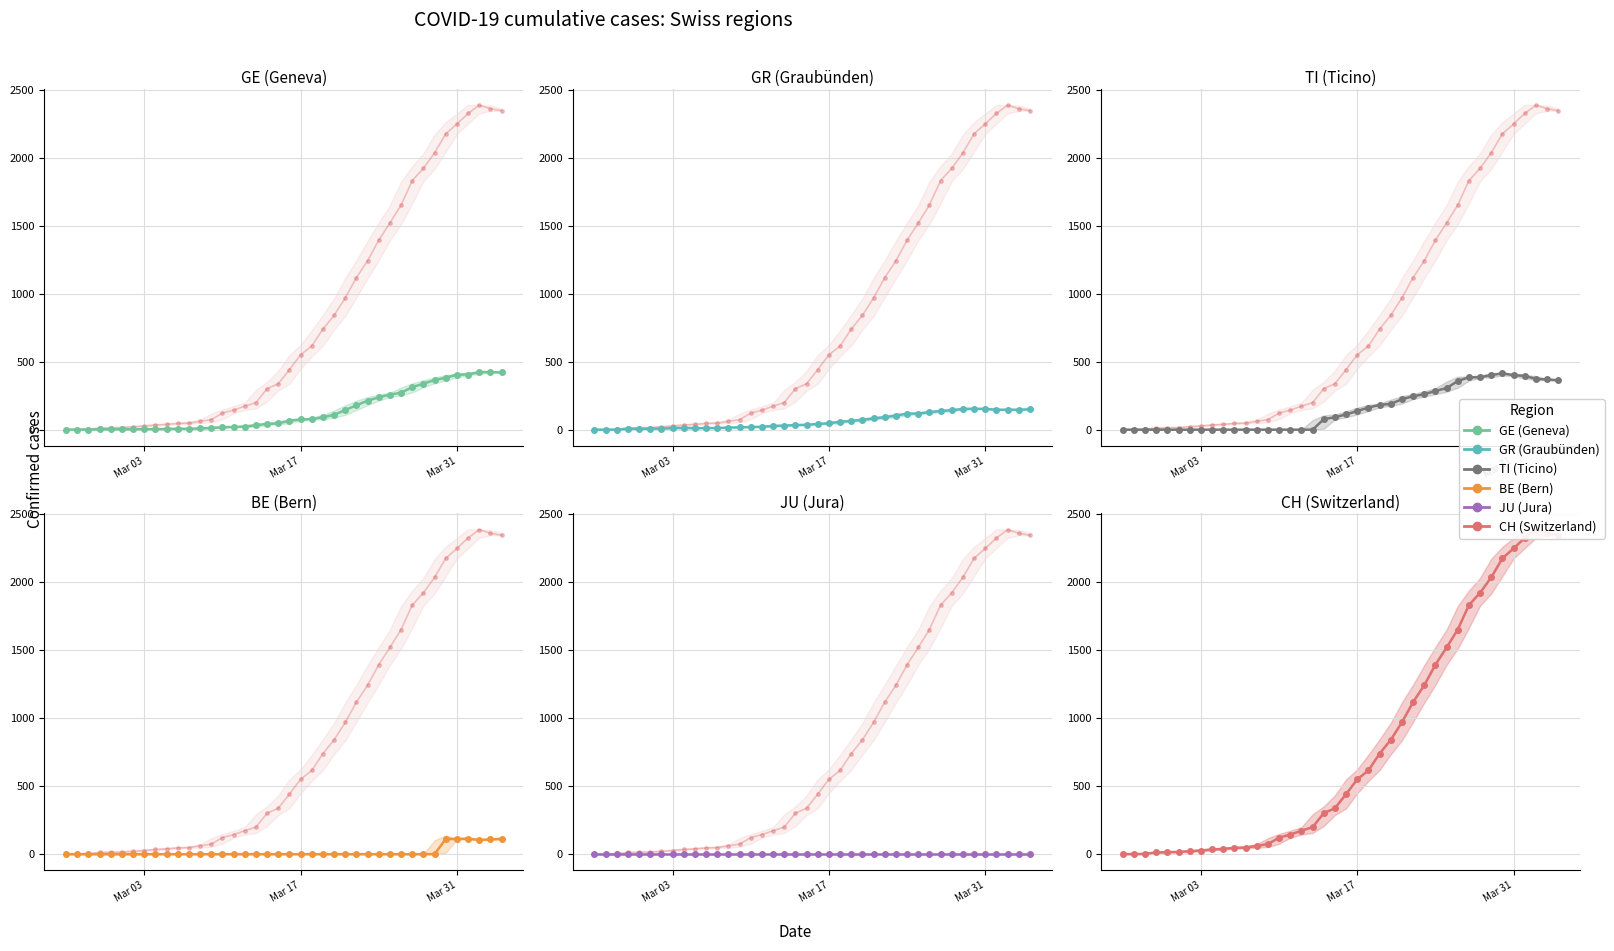

How many distinct data groups are displayed?

6